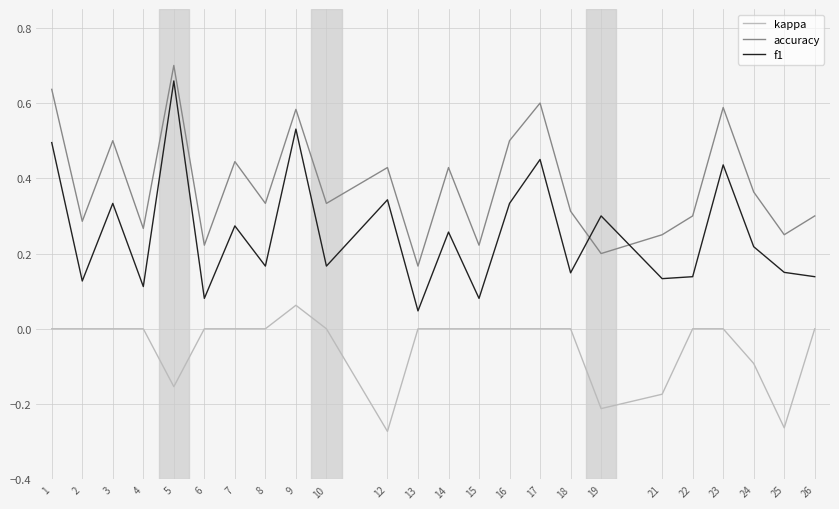

How many times do f1 and accuracy cross each other?

2